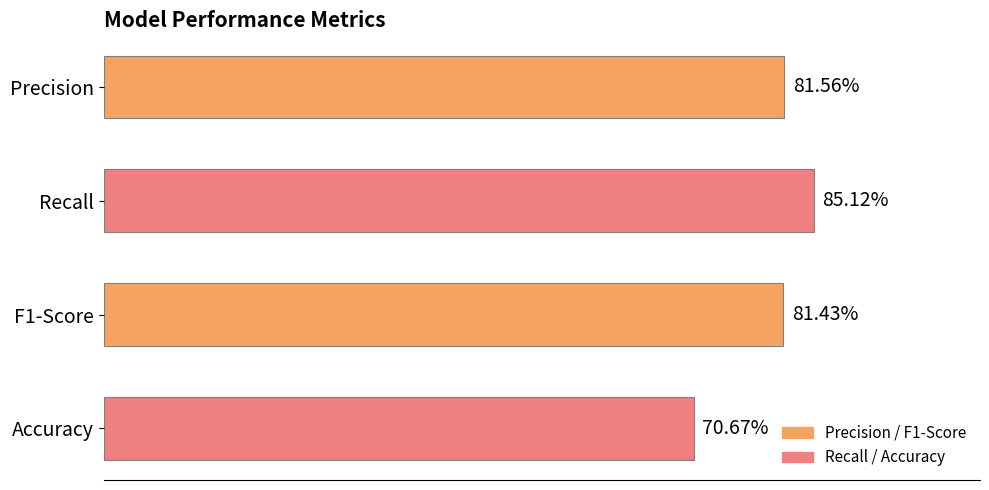

Are the bars horizontal?

Yes